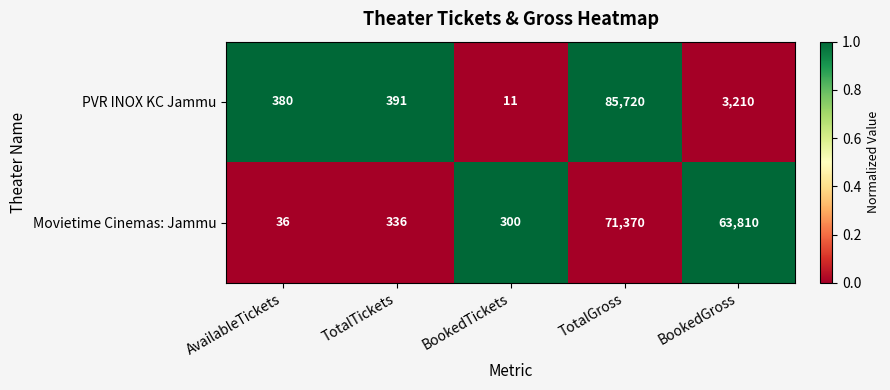

What is the total value across all series at BookedGross?

67020